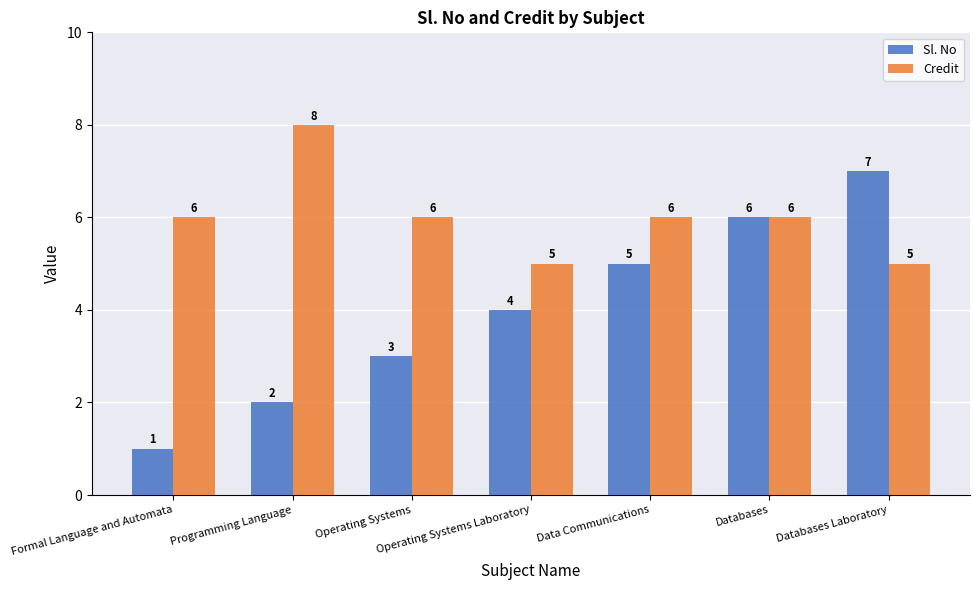

How many categories are shown in the chart?

7